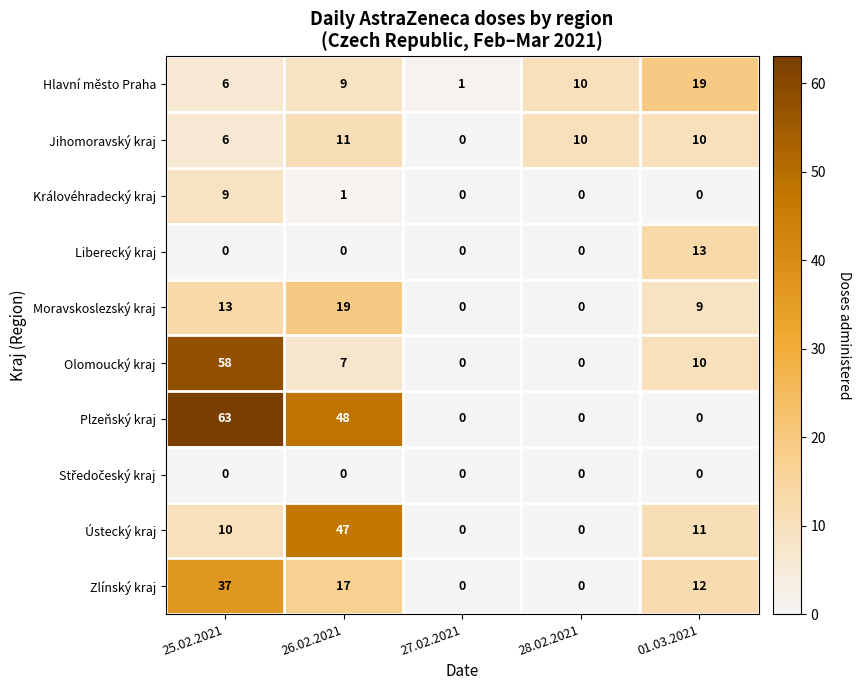

The value of Zlínský kraj at 26.02.2021 is 17. True or false?

True